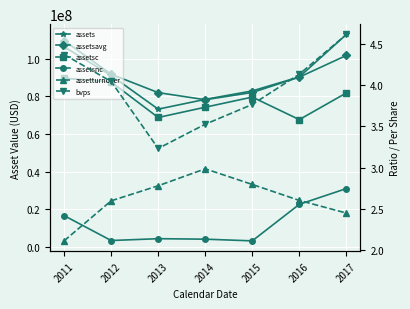

Rank the series by their maximum value, from lowest to highest.

assetturnover, bvps, assetsnc, assetsc, assetsavg, assets